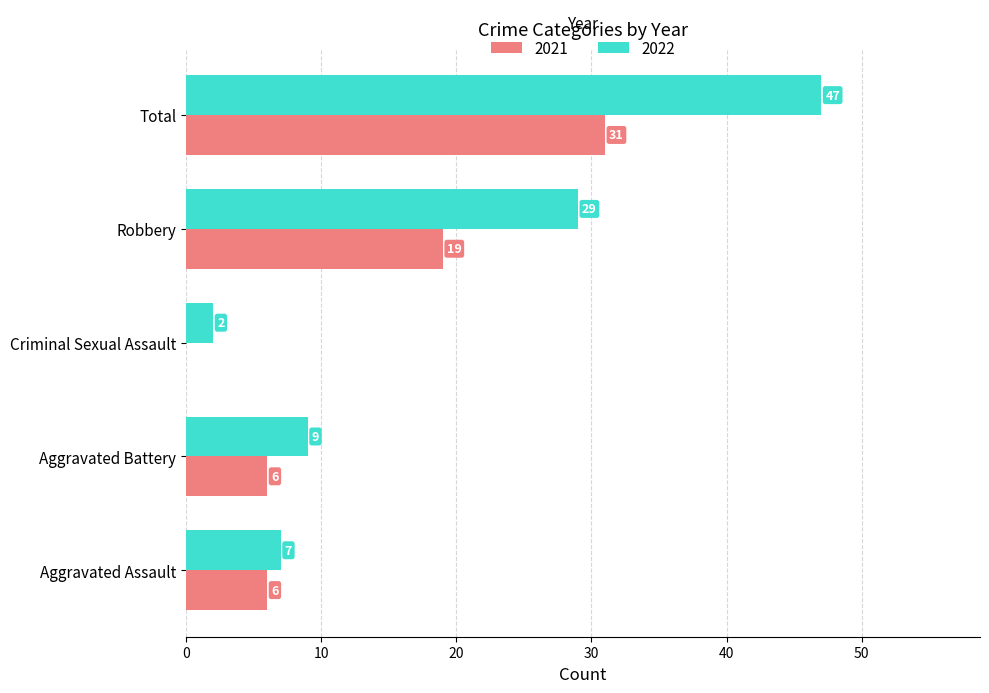

Where is 2022 nearest to the value 24?

Robbery